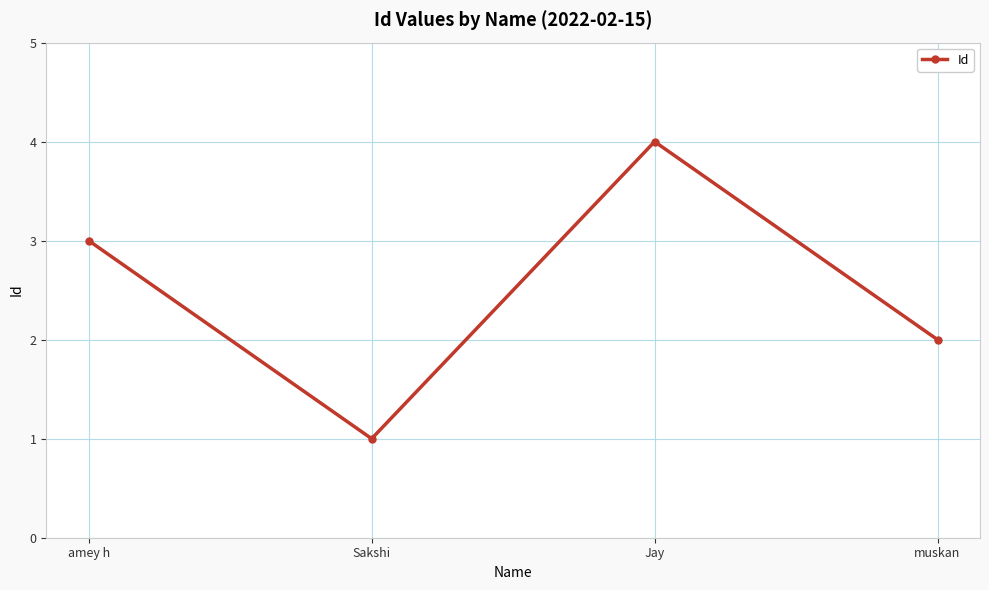

What is the change in value from amey h to muskan?

-1